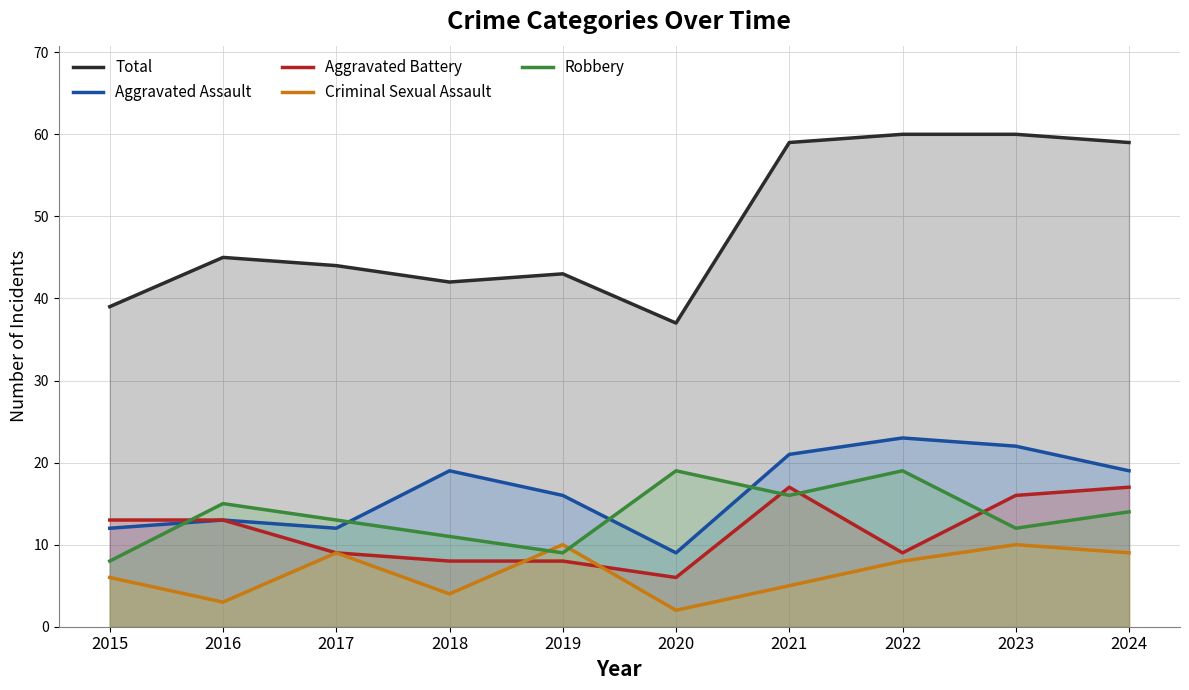

Reading left to right, list all the values displayed in this chart.

Total: 2015=39	2016=45	2017=44	2018=42	2019=43	2020=37	2021=59	2022=60	2023=60	2024=59
Aggravated Assault: 2015=12	2016=13	2017=12	2018=19	2019=16	2020=9	2021=21	2022=23	2023=22	2024=19
Aggravated Battery: 2015=13	2016=13	2017=9	2018=8	2019=8	2020=6	2021=17	2022=9	2023=16	2024=17
Criminal Sexual Assault: 2015=6	2016=3	2017=9	2018=4	2019=10	2020=2	2021=5	2022=8	2023=10	2024=9
Robbery: 2015=8	2016=15	2017=13	2018=11	2019=9	2020=19	2021=16	2022=19	2023=12	2024=14